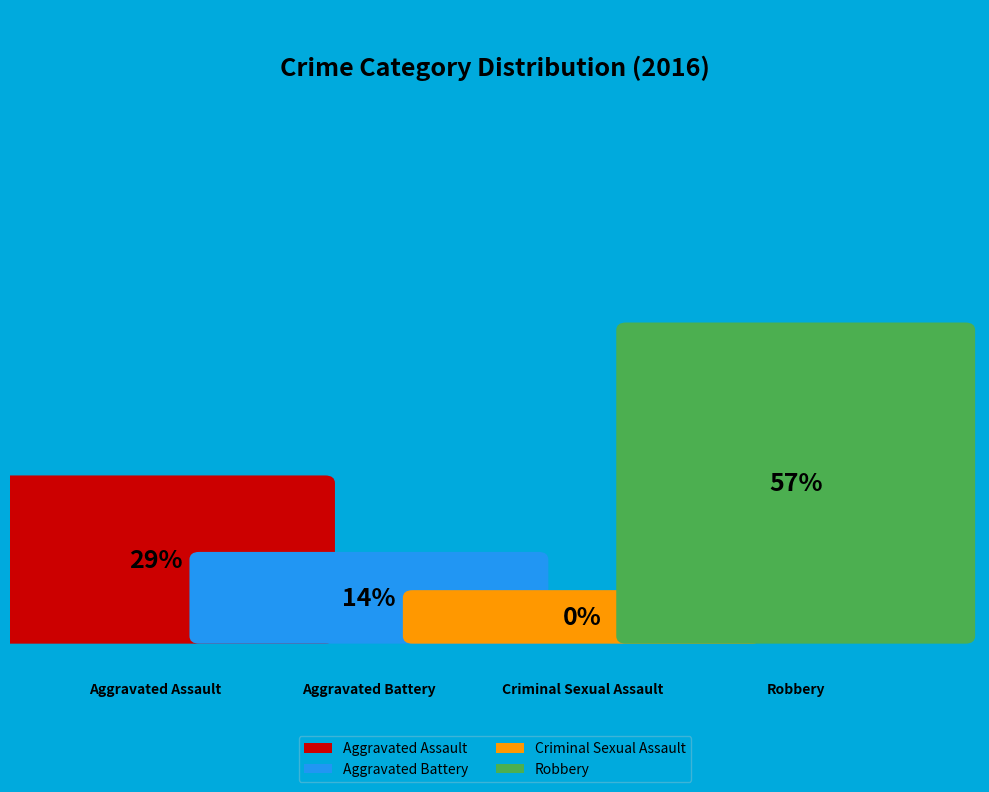

Is it true that Robbery is 69% of the pie?

False